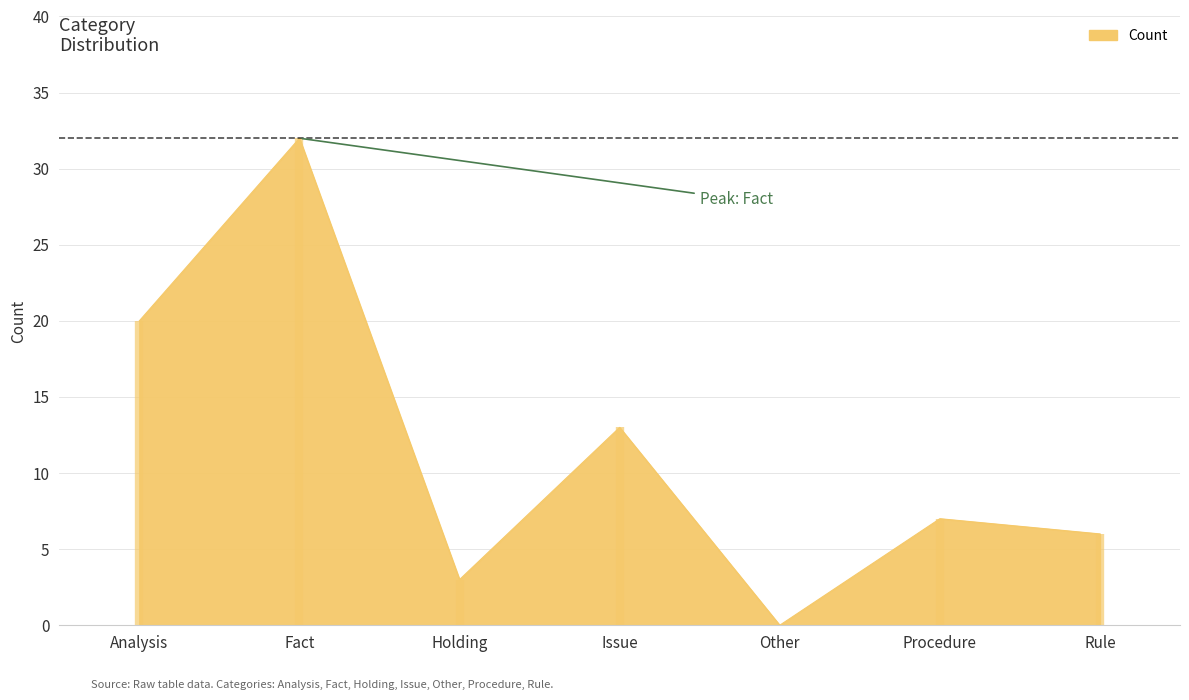

Which label corresponds to the smallest value in the chart?

Other